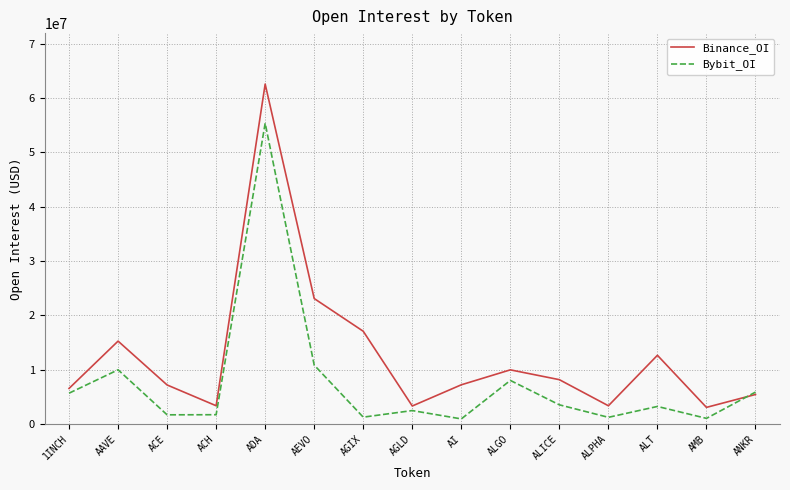

At which category is the sum across all series the highest?

ADA